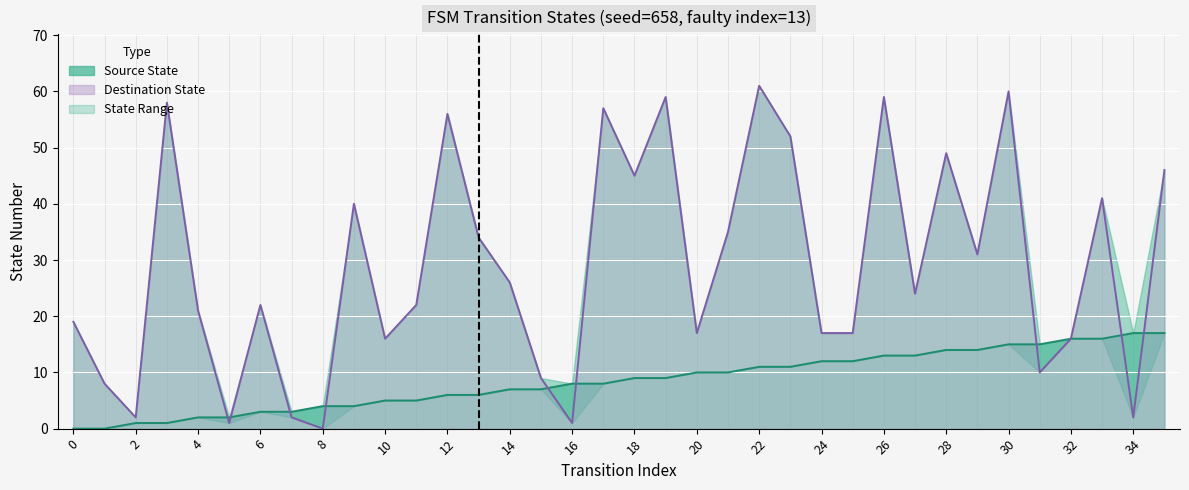

At which label is Destination State Line closest to 30?

29